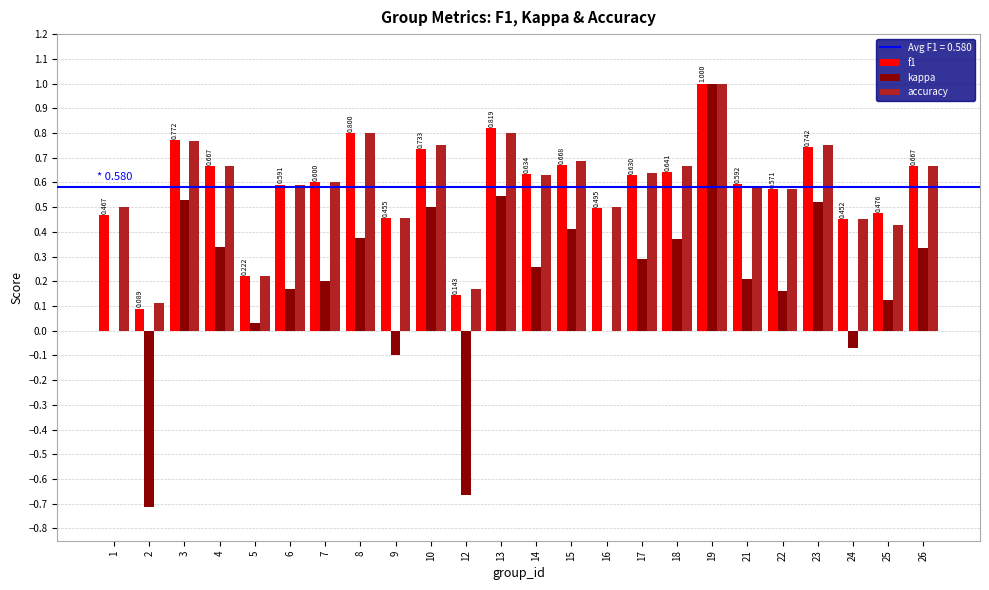

True or false: kappa has a value of -0.7 at 12.

True